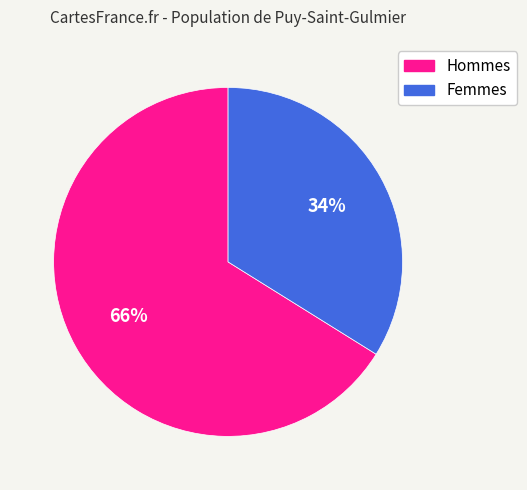

To the nearest percent, what is the difference between the largest and smallest slice percentages?

32%